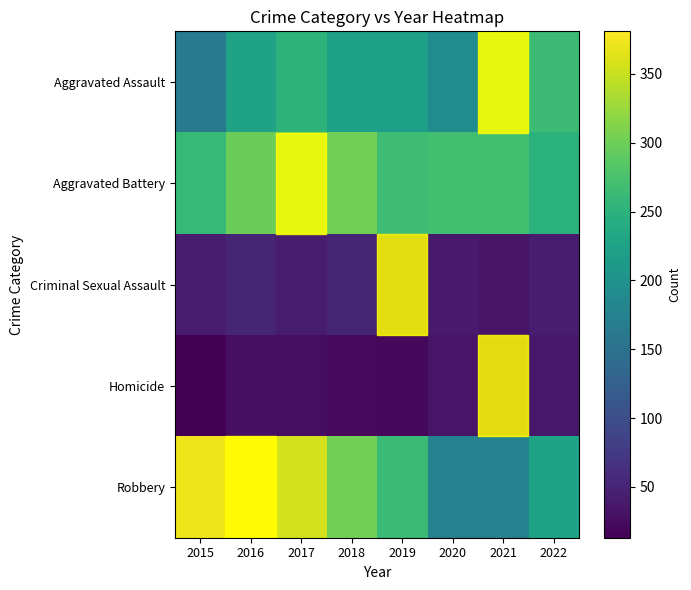

Reading left to right, transcribe all the data shown in this chart.

Aggravated Assault: 2015=164	2016=225	2017=251	2018=220	2019=220	2020=192	2021=295	2022=265
Aggravated Battery: 2015=260	2016=298	2017=303	2018=302	2019=267	2020=269	2021=270	2022=248
Criminal Sexual Assault: 2015=43	2016=51	2017=41	2018=51	2019=54	2020=39	2021=33	2022=43
Homicide: 2015=13	2016=28	2017=27	2018=23	2019=21	2020=34	2021=38	2022=36
Robbery: 2015=372	2016=381	2017=356	2018=302	2019=264	2020=174	2021=175	2022=227